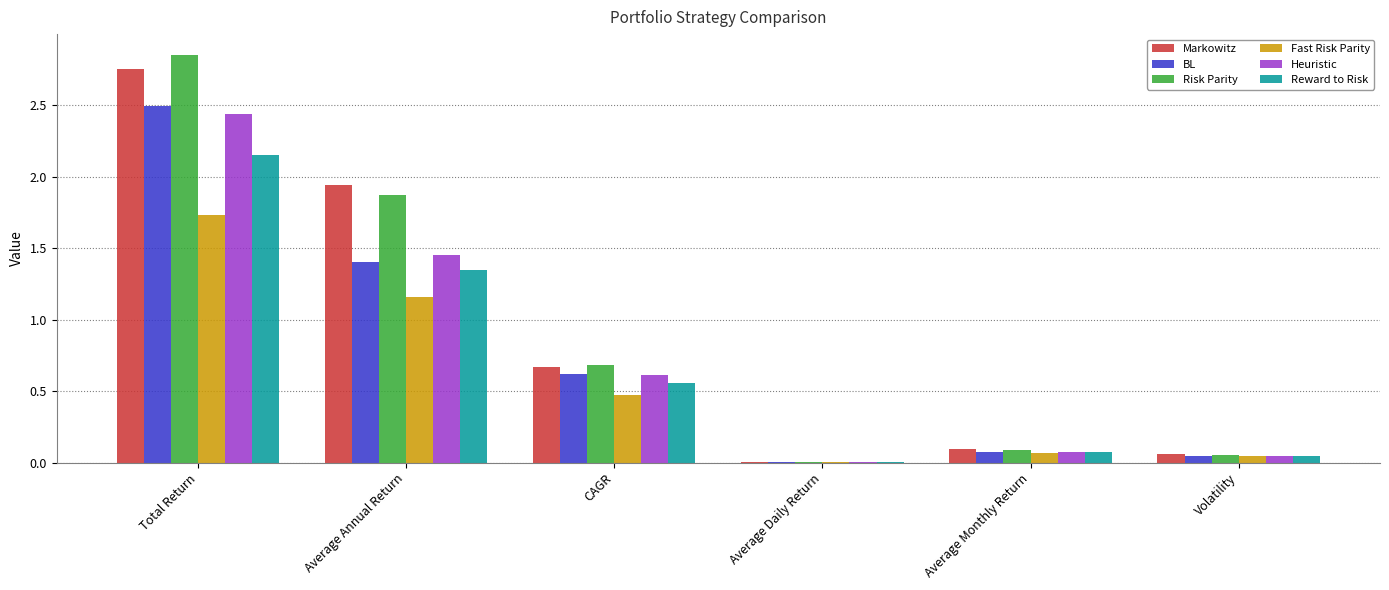

How many distinct data groups are displayed?

6